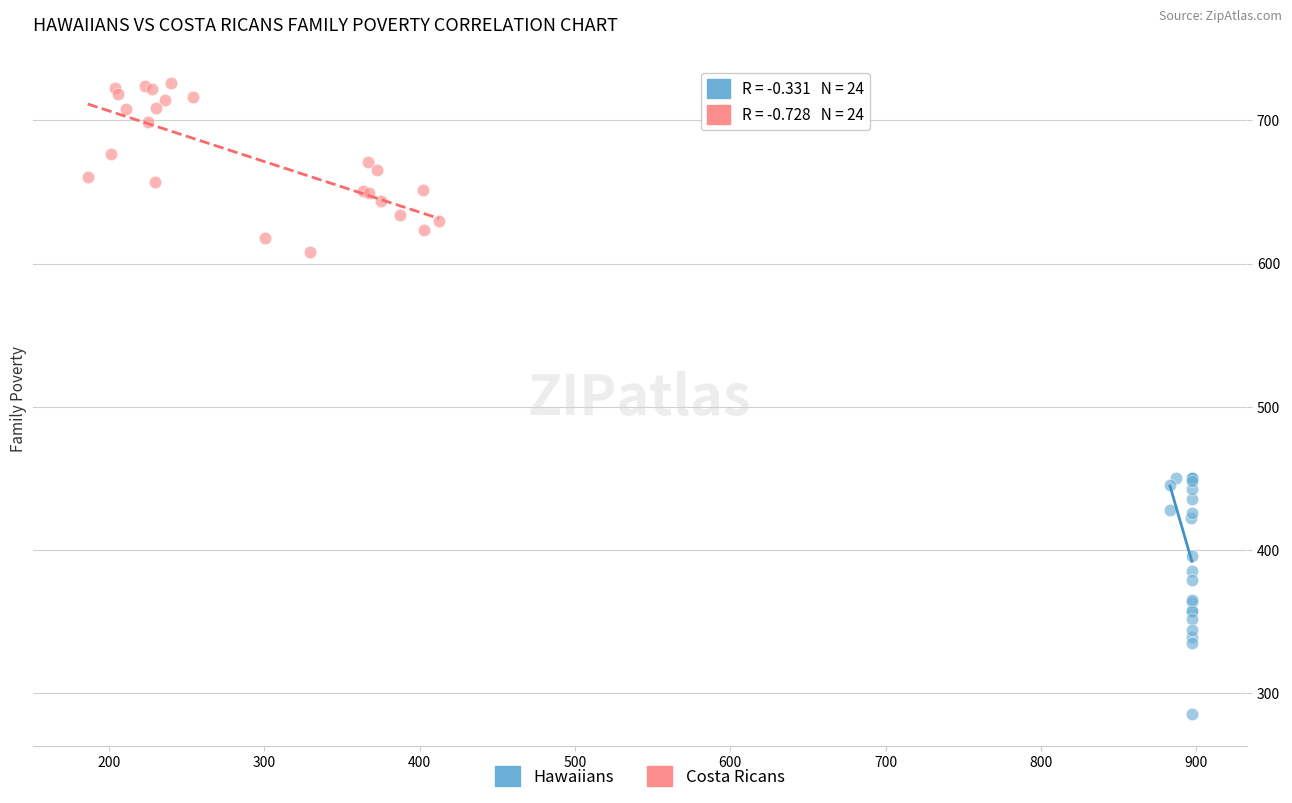

Which series has the widest spread of Y values?

Hawaiians